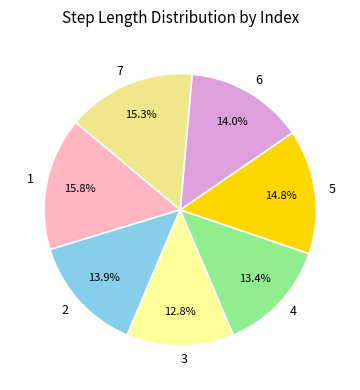

Is it true that 7 is 1% of the pie?

False